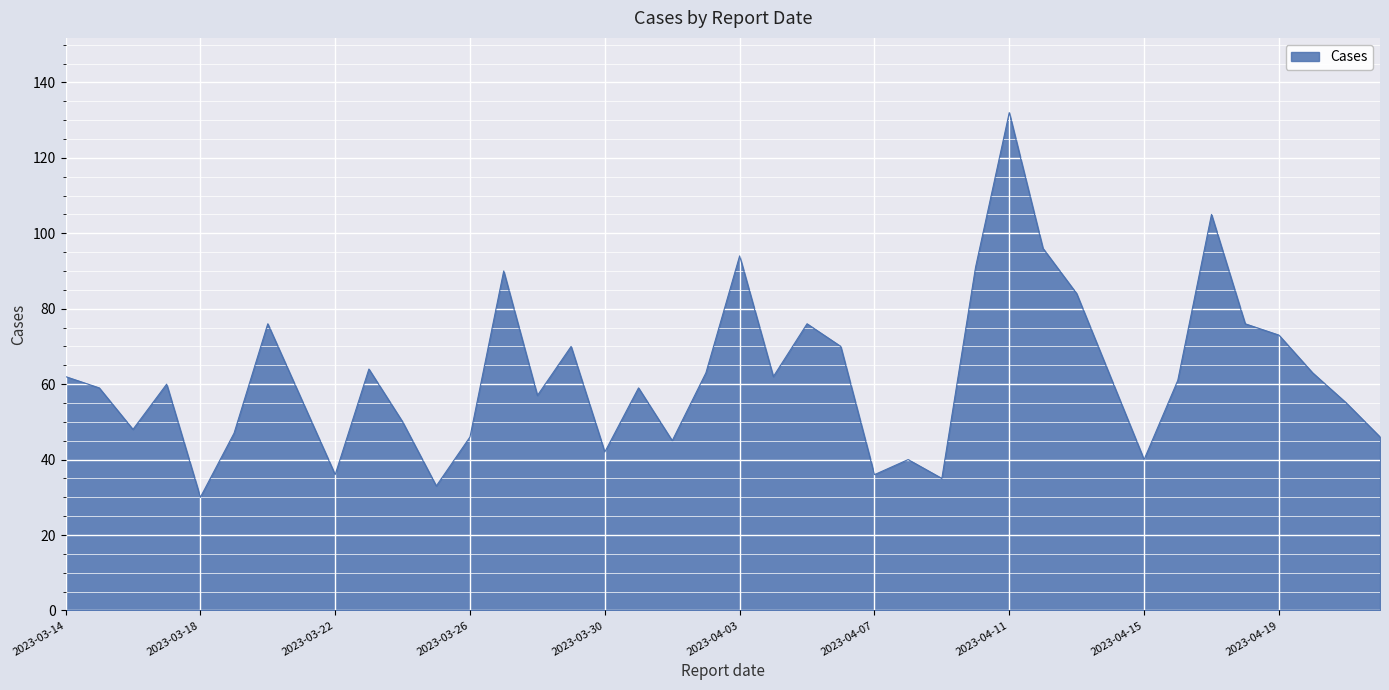

What is the difference between the maximum and minimum values?

102